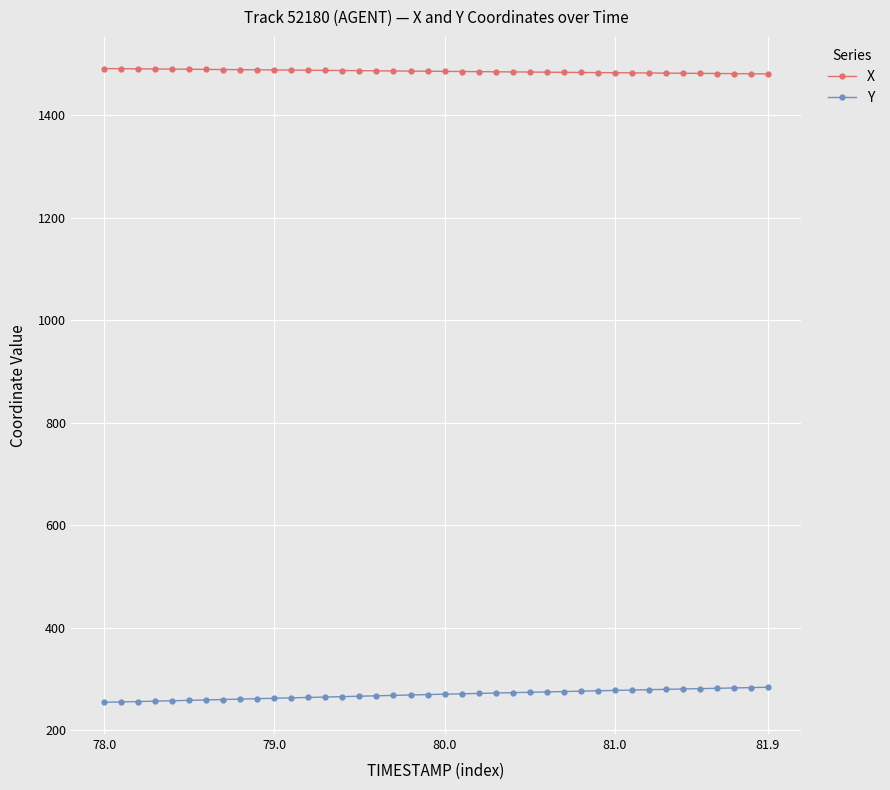

Rank the series by their maximum value, from highest to lowest.

X, Y